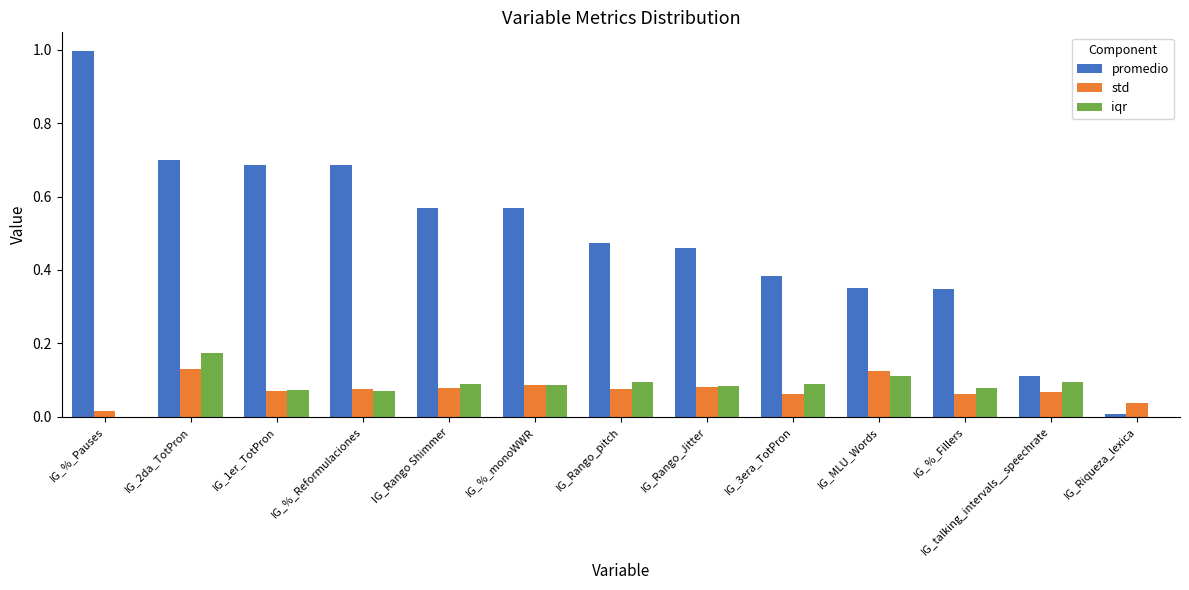

Which series has the largest total across all categories?

promedio